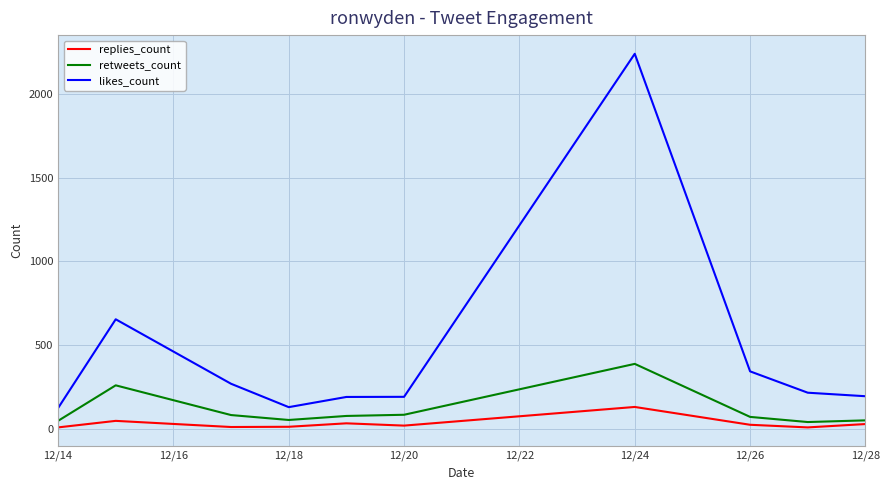

Which series has the largest range (max minus min)?

likes_count